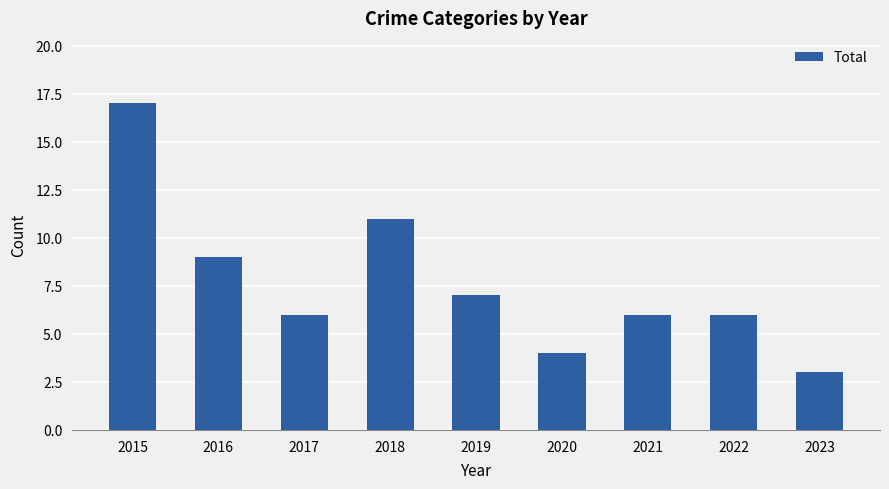

Reading left to right, transcribe all the data shown in this chart.

17	9	6	11	7	4	6	6	3